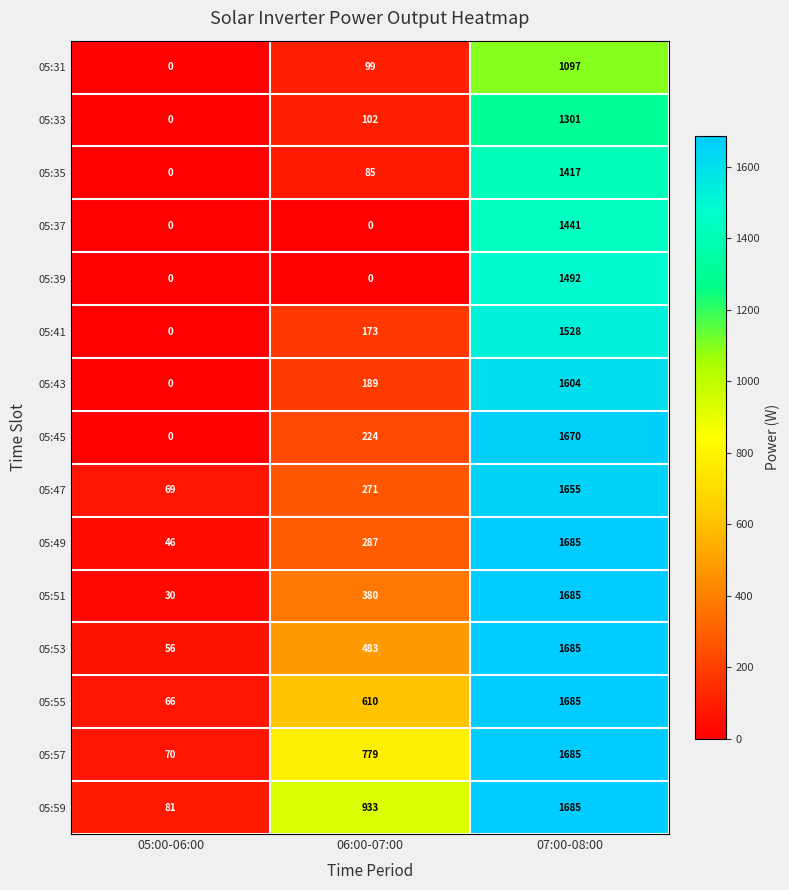

Rank the categories by 05:33 value from lowest to highest.

05:00-06:00, 06:00-07:00, 07:00-08:00